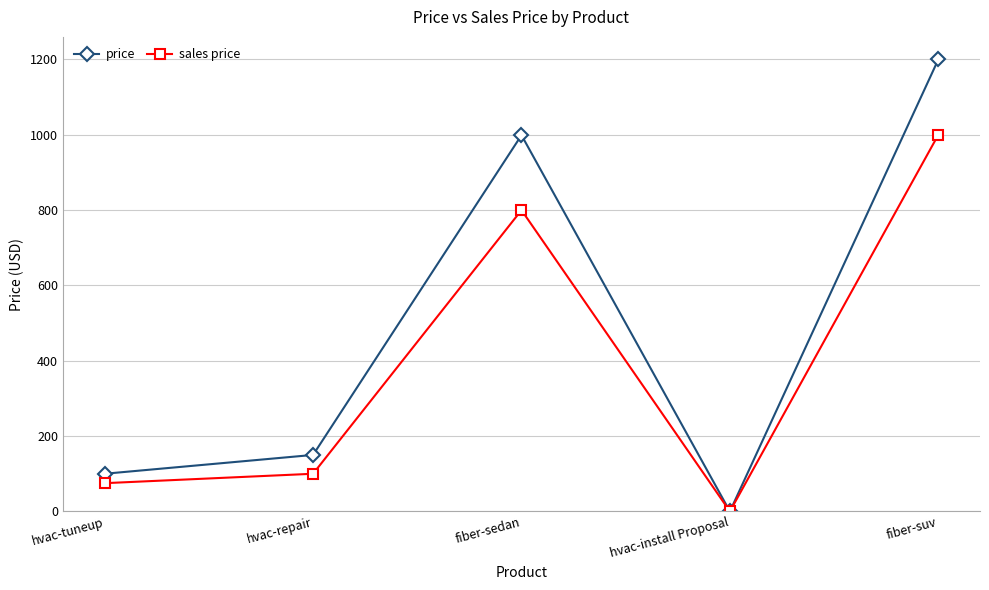

At which category does sales price reach its first local peak?

fiber-sedan